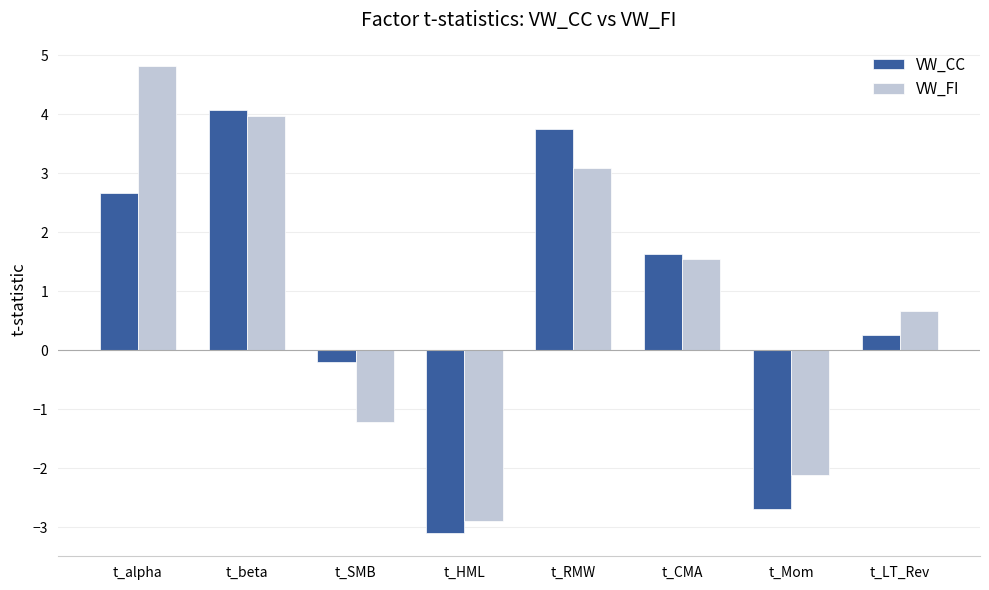

What is the sum of all VW_FI values?

7.9